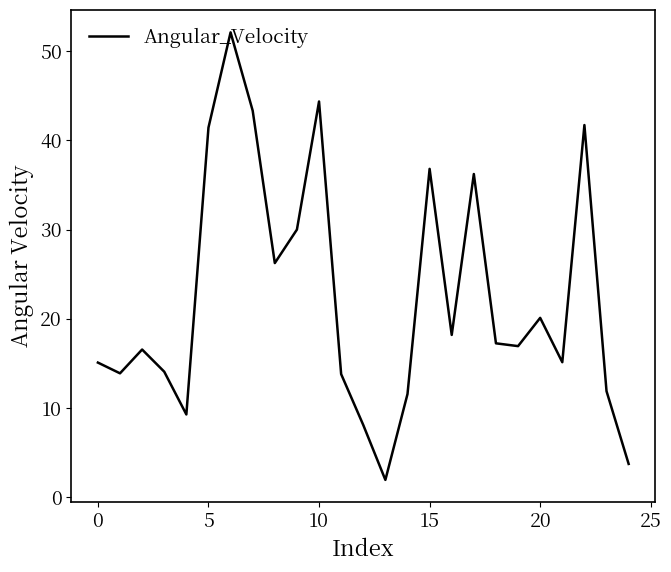

What is the greatest value displayed?

52.1